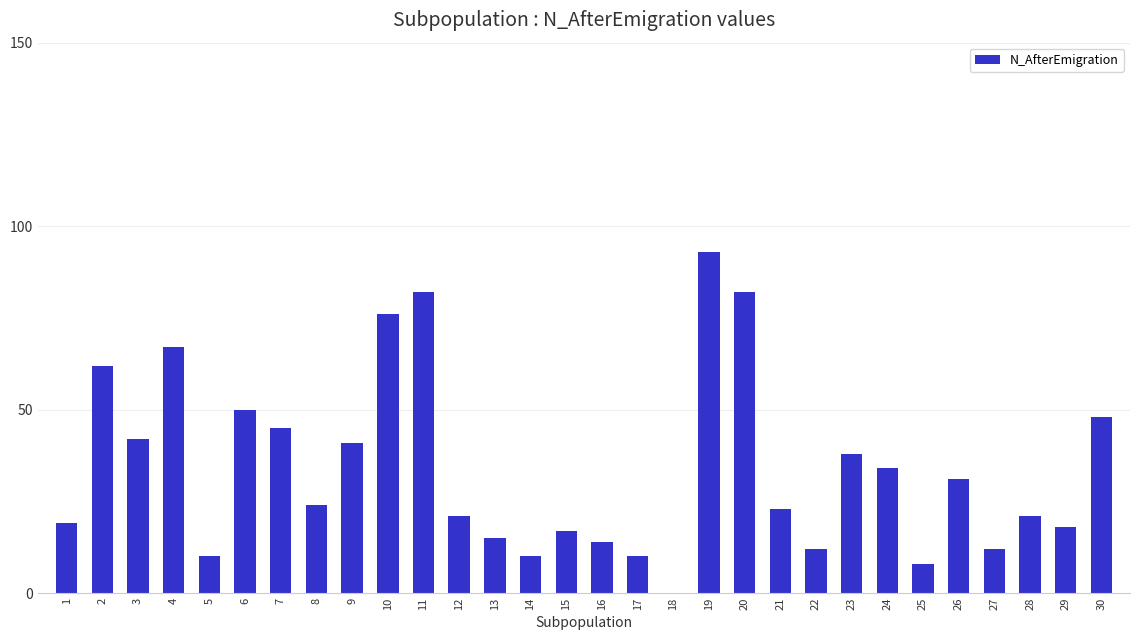

Read the value at 21, to the nearest 10.

20